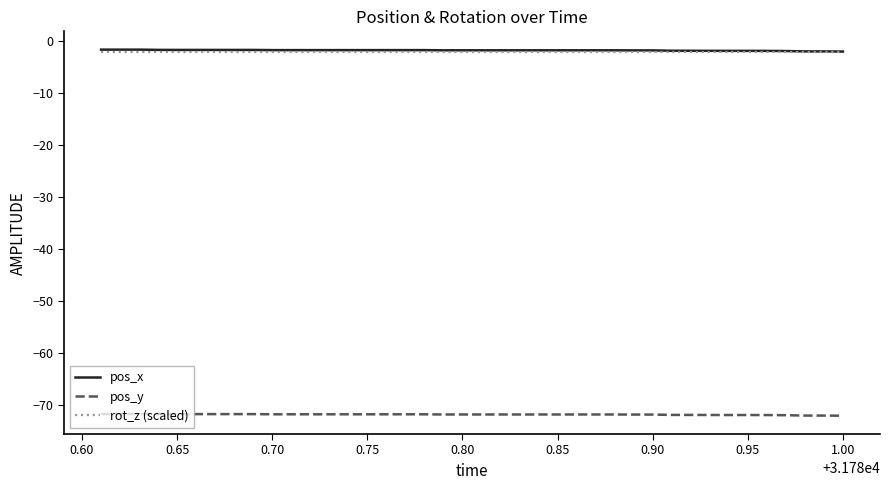

What is the minimum value for pos_x?

-2.0